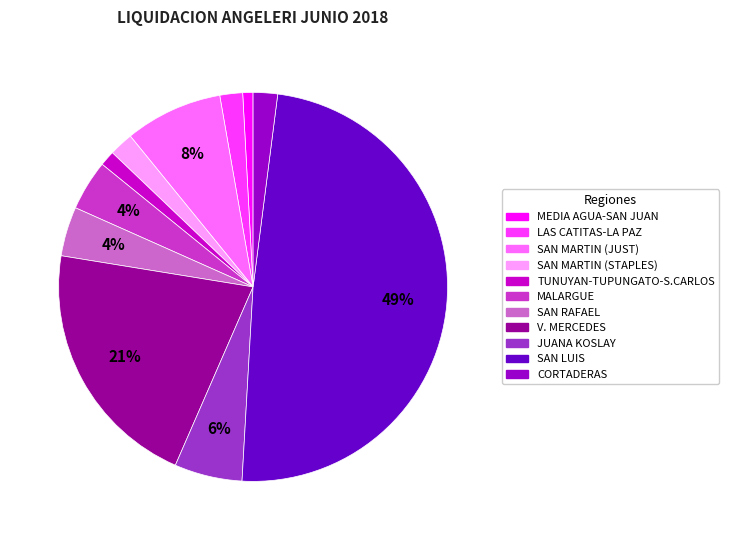

To the nearest percent, what portion does CORTADERAS represent?

2%